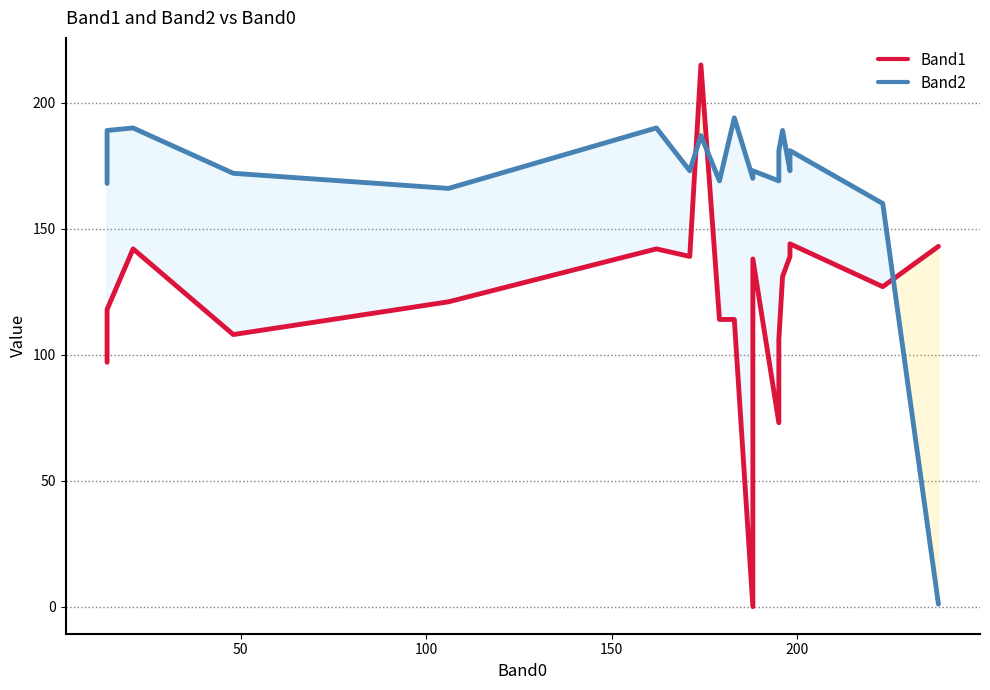

What is the value of the Band2 point at the 3rd from the left?

189